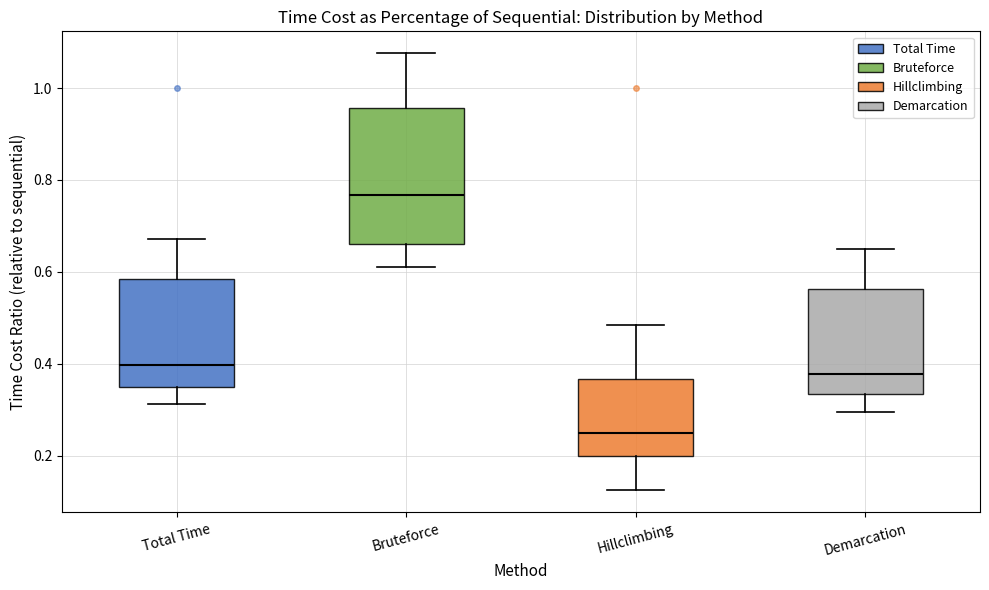

Which box has the highest median line?

Bruteforce